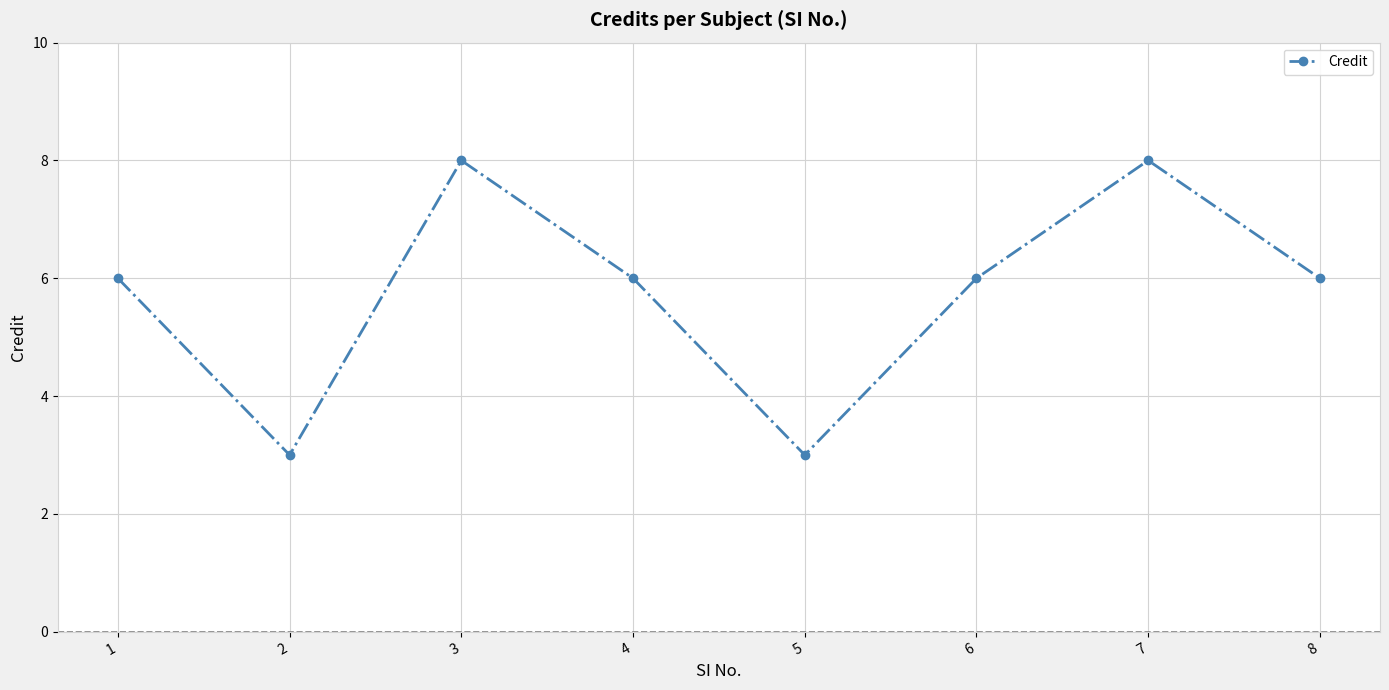

Reading left to right, extract all data points from this chart.

6	3	8	6	3	6	8	6